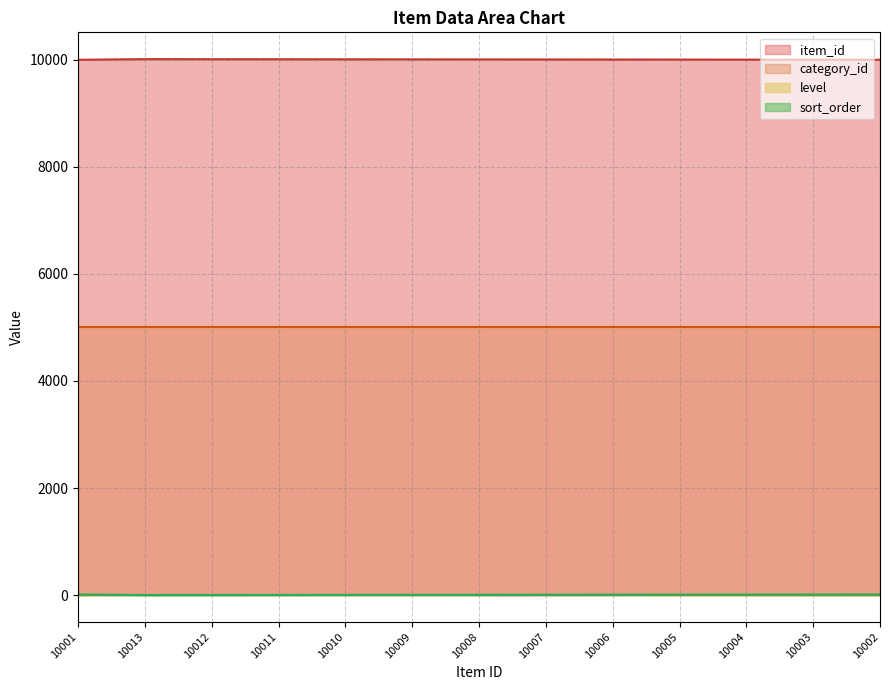

Is the value of item_id at 10013 greater than the value of sort_order at 10007?

Yes